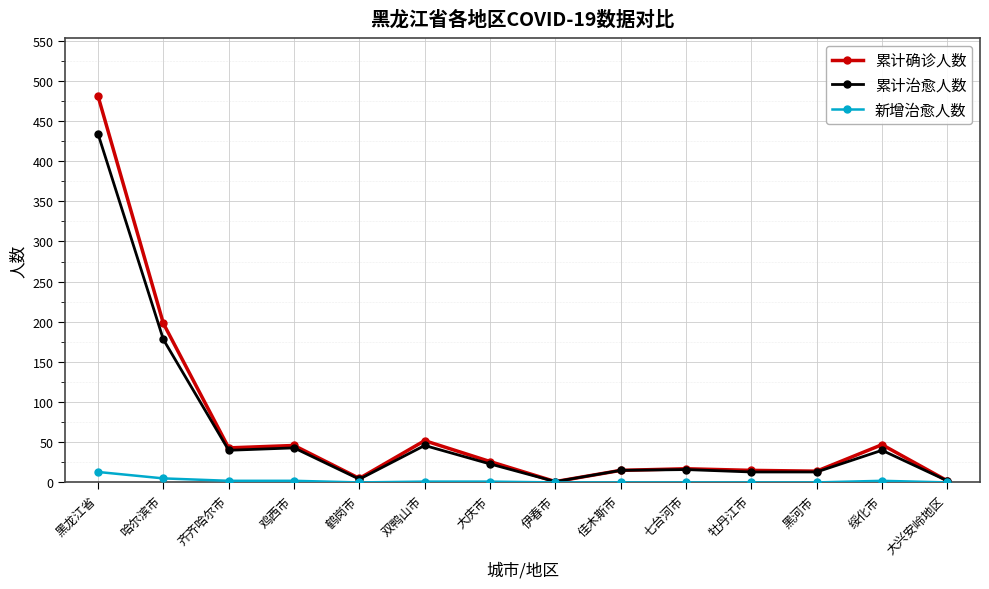

What is the label of the 5th point from the left?

鹤岗市